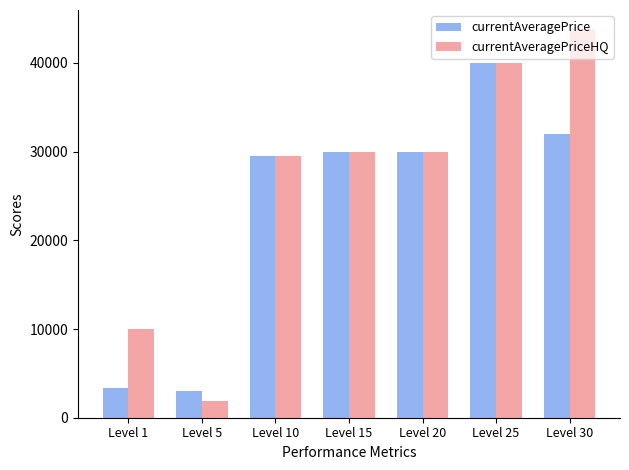

How many series are shown in this chart?

2